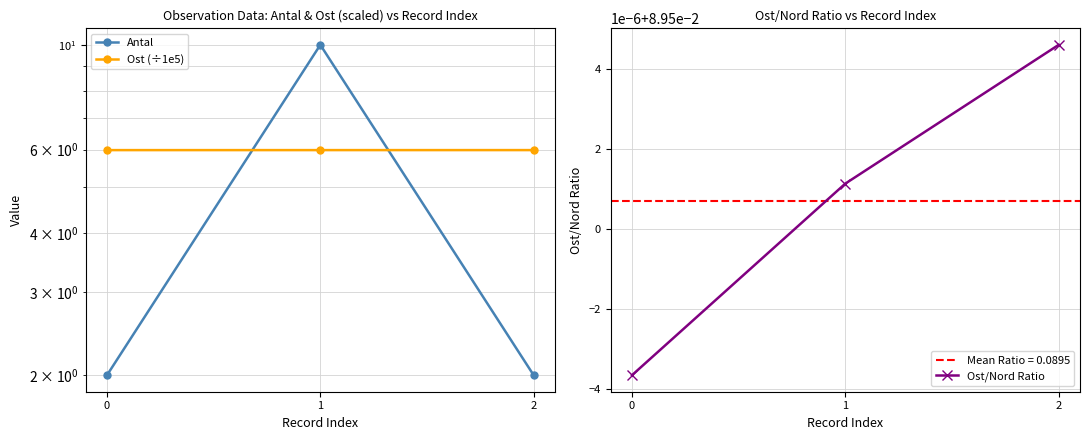

What is the approximate value of Ost (÷1e5) at 2?

6.0